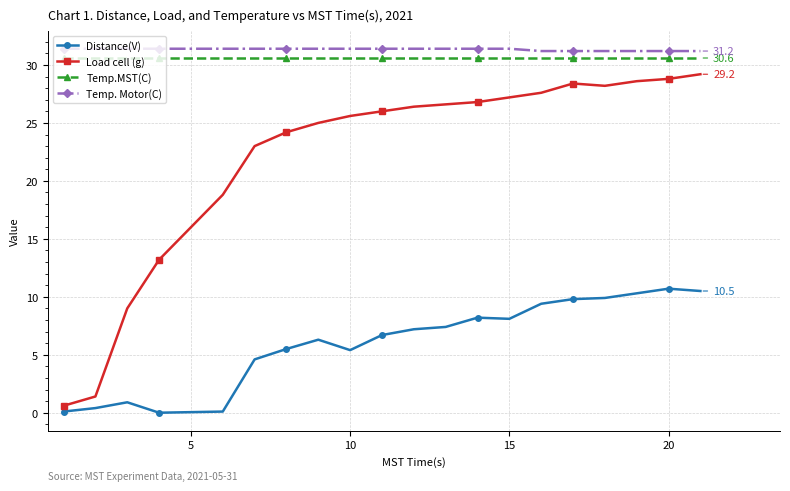

True or false: Temp.MST(C) and Distance(V) cross at least once.

False